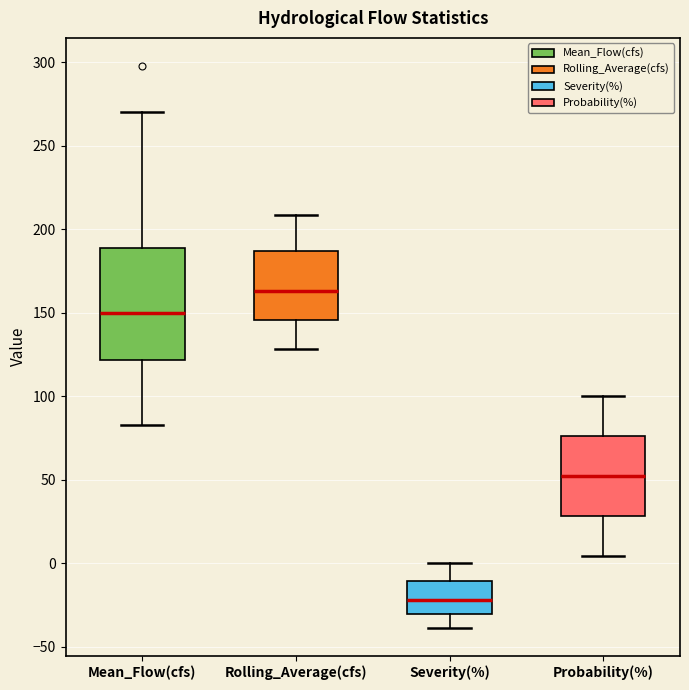

Which box is the tallest, from its lower edge to its upper edge?

Mean_Flow(cfs)